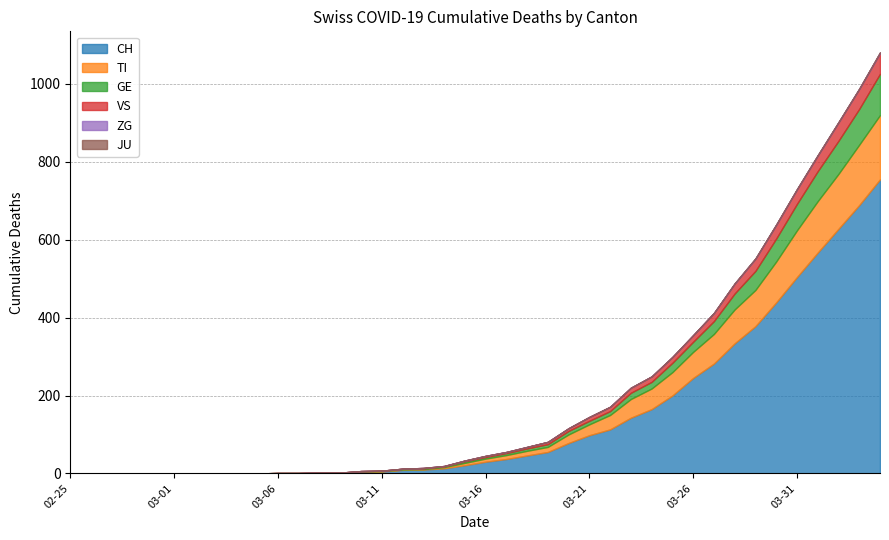

What position from the right is 2020-03-14?

22